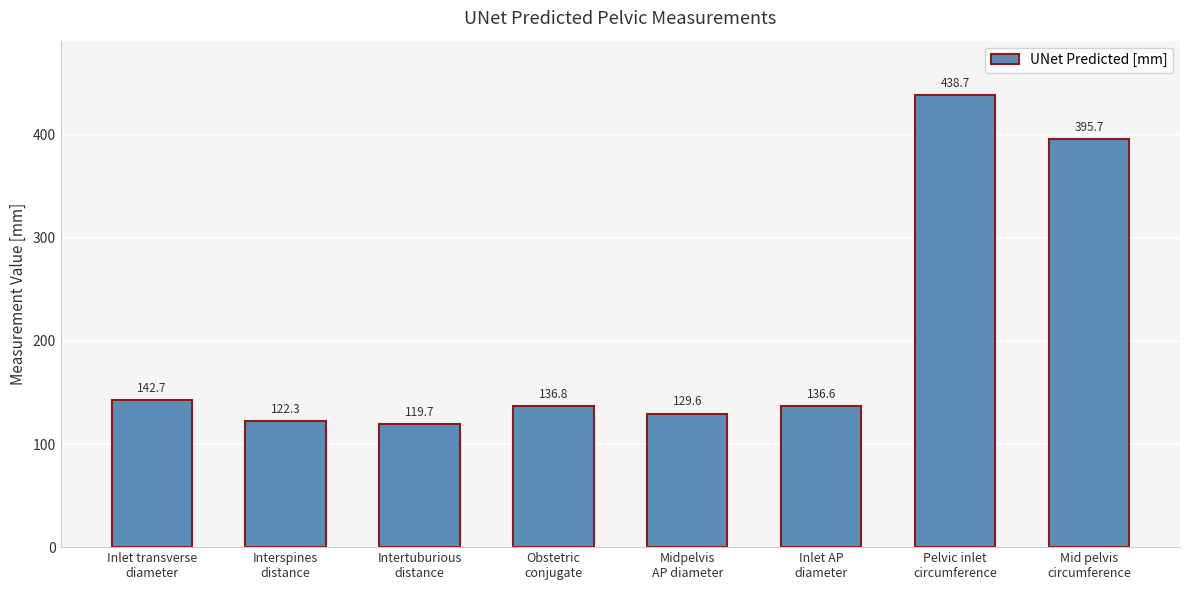

What is the sum of the values at Inlet transverse
diameter and Obstetric
conjugate?

279.4